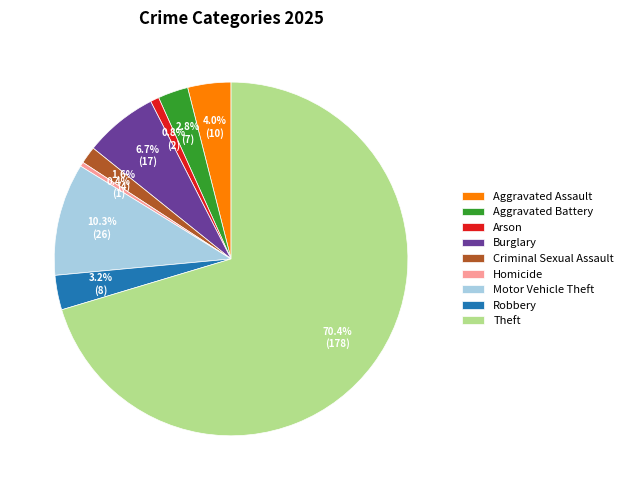

What is the ratio of the value at Criminal Sexual Assault to the value at Aggravated Battery?

0.6